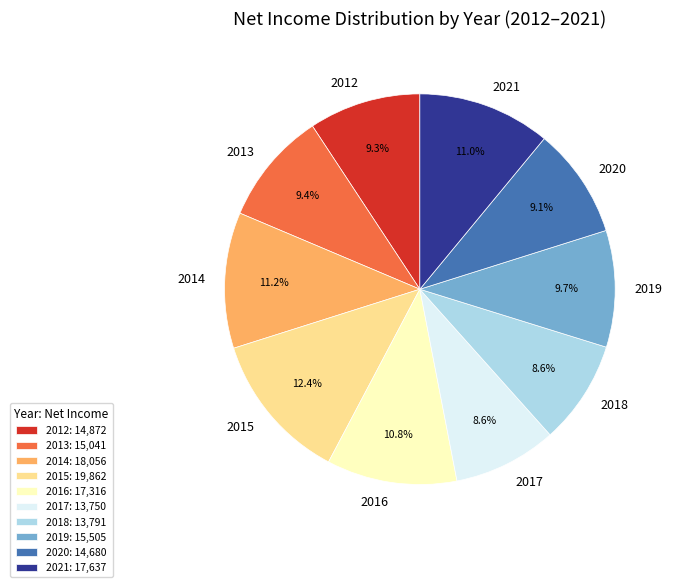

To the nearest percent, what is the average slice percentage?

10%